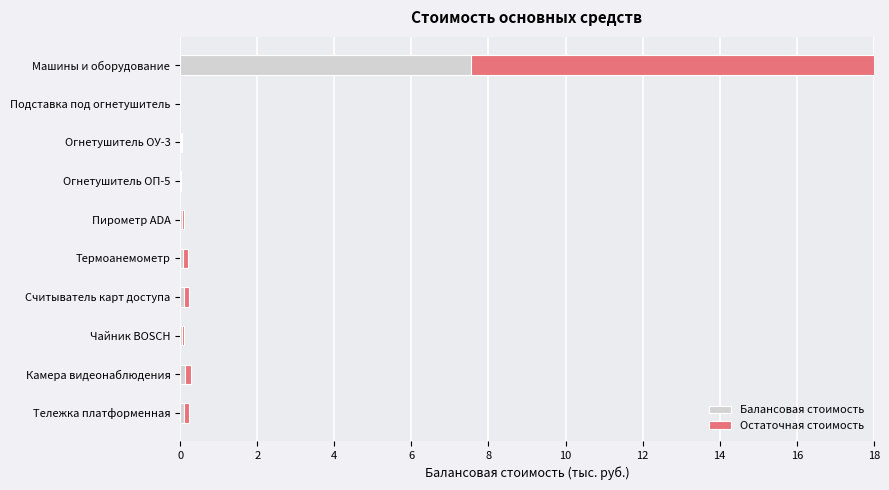

At which category is the sum across all series the highest?

Машины и оборудование